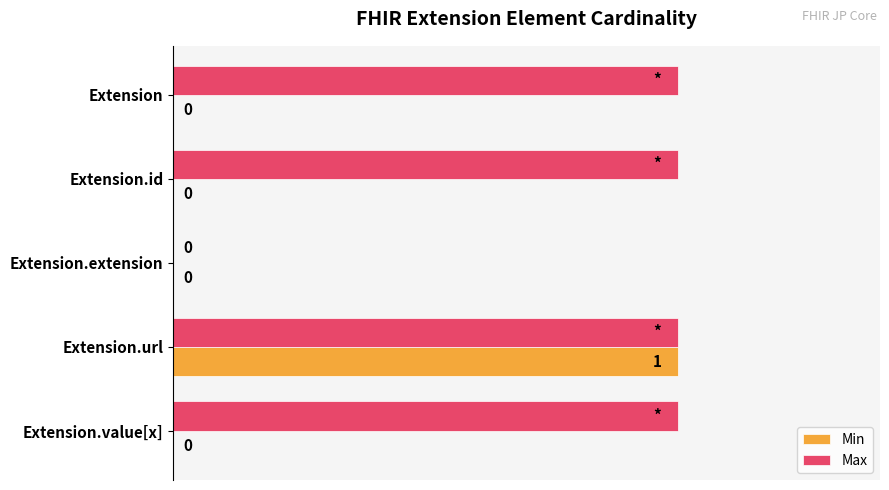

Which series has the largest total across all categories?

Max